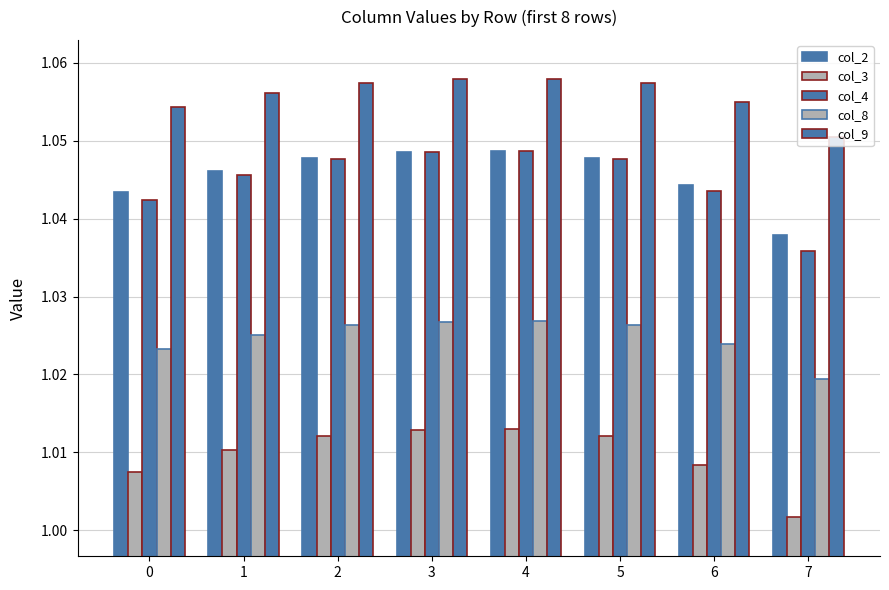

What value does the col_2 series have at 7?

1.0